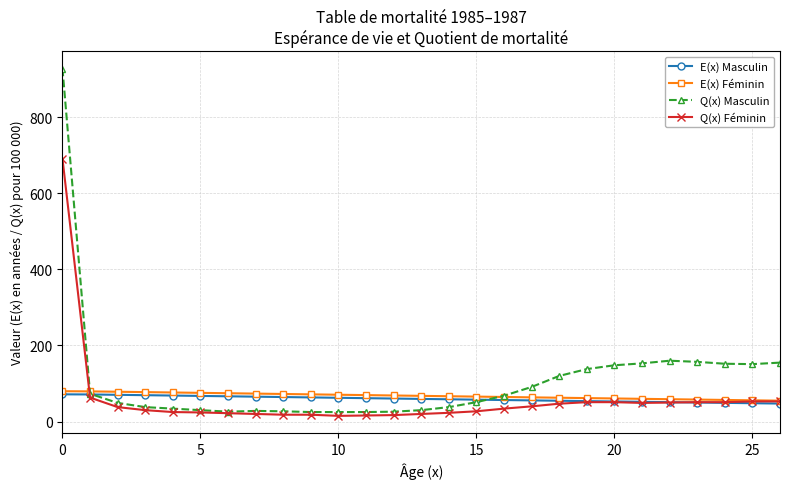

What is the maximum value for Q(x) Féminin?

691.0